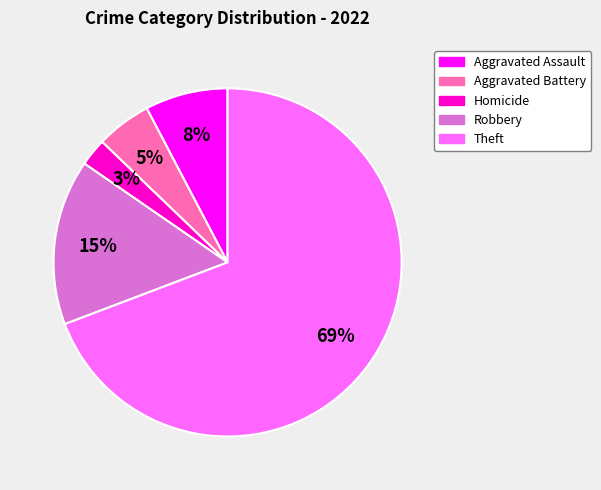

To the nearest percent, what is the average slice percentage?

20%